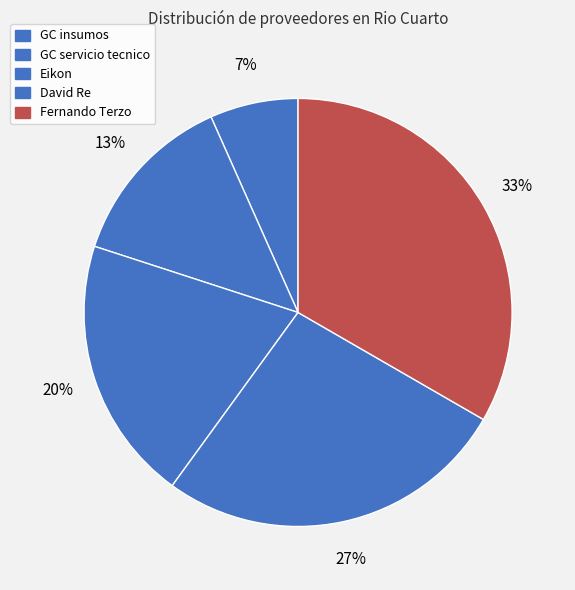

What percentage is the David Re slice, to the nearest percent?

27%